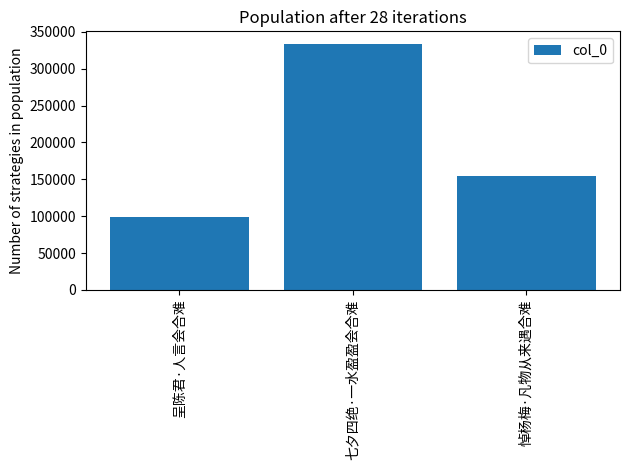

At which category does the chart reach its minimum across all series?

呈陈君·人言会合难